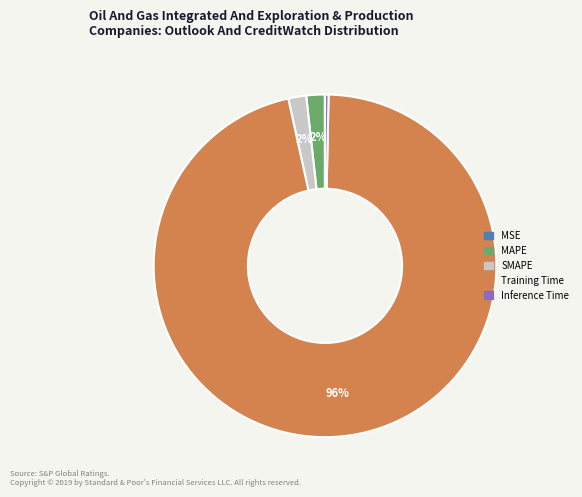

What is the largest slice in the pie chart?

Training Time